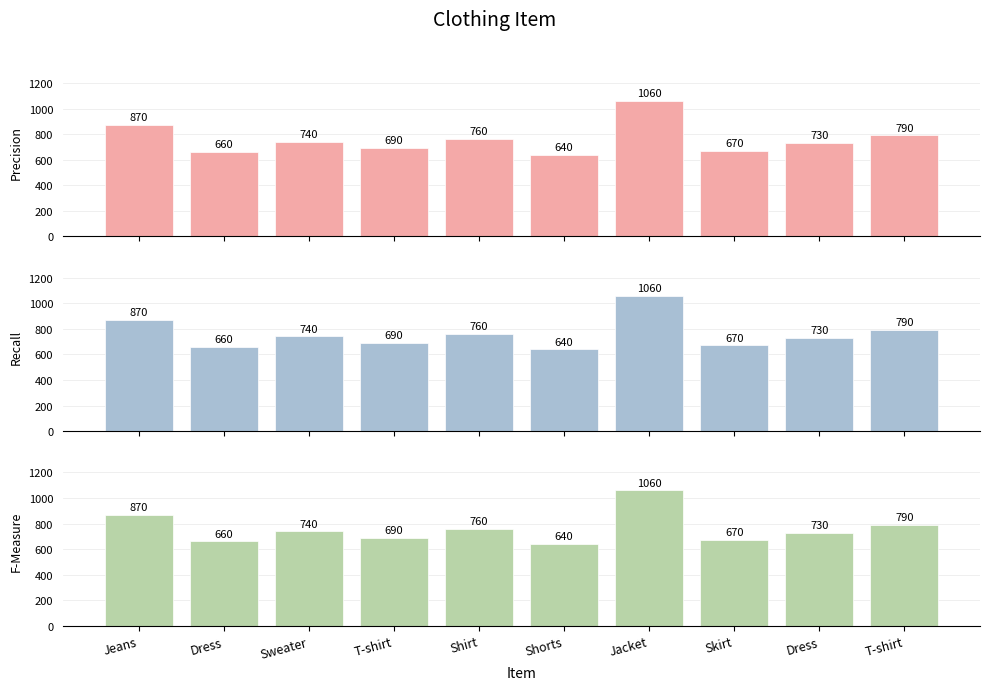

How many categories are shown in the chart?

10